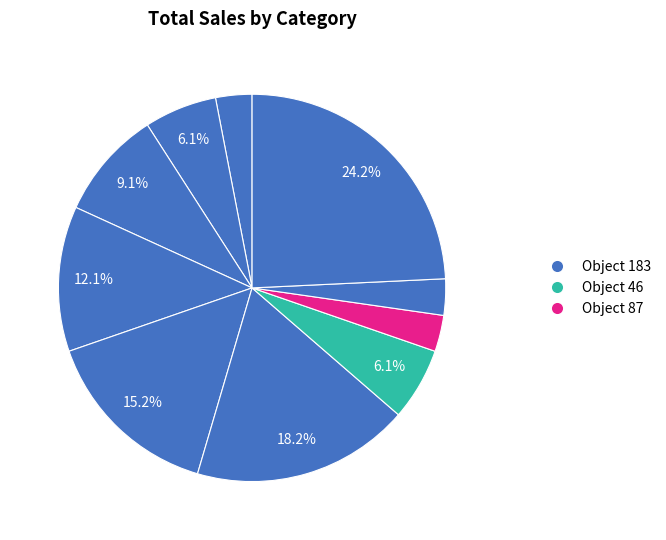

How many segments does this pie chart have?

10